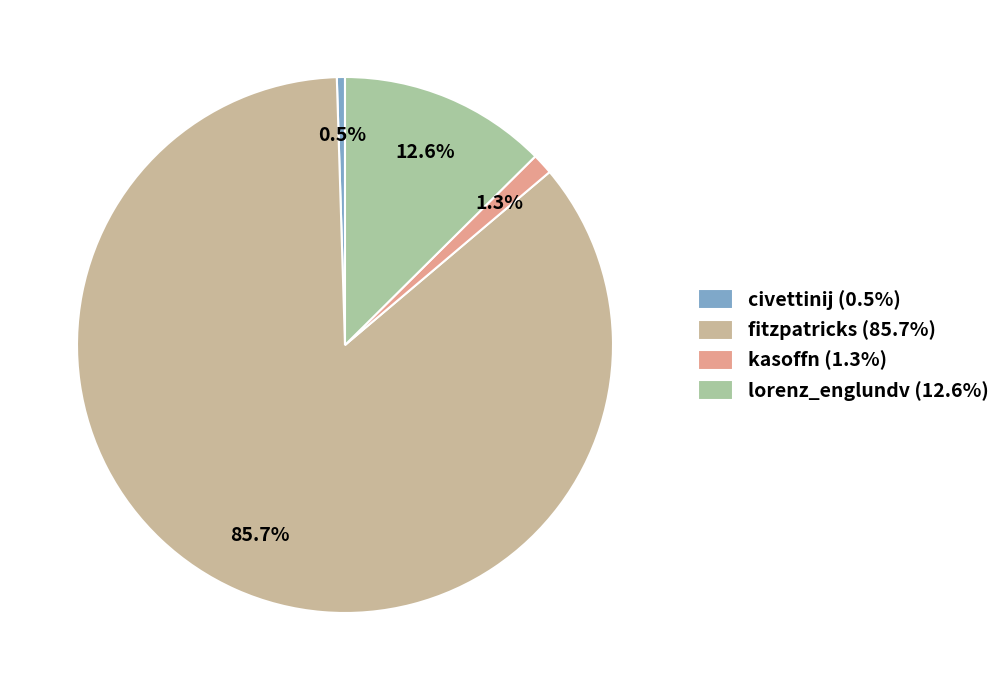

Which has a higher value, fitzpatricks or civettinij?

fitzpatricks